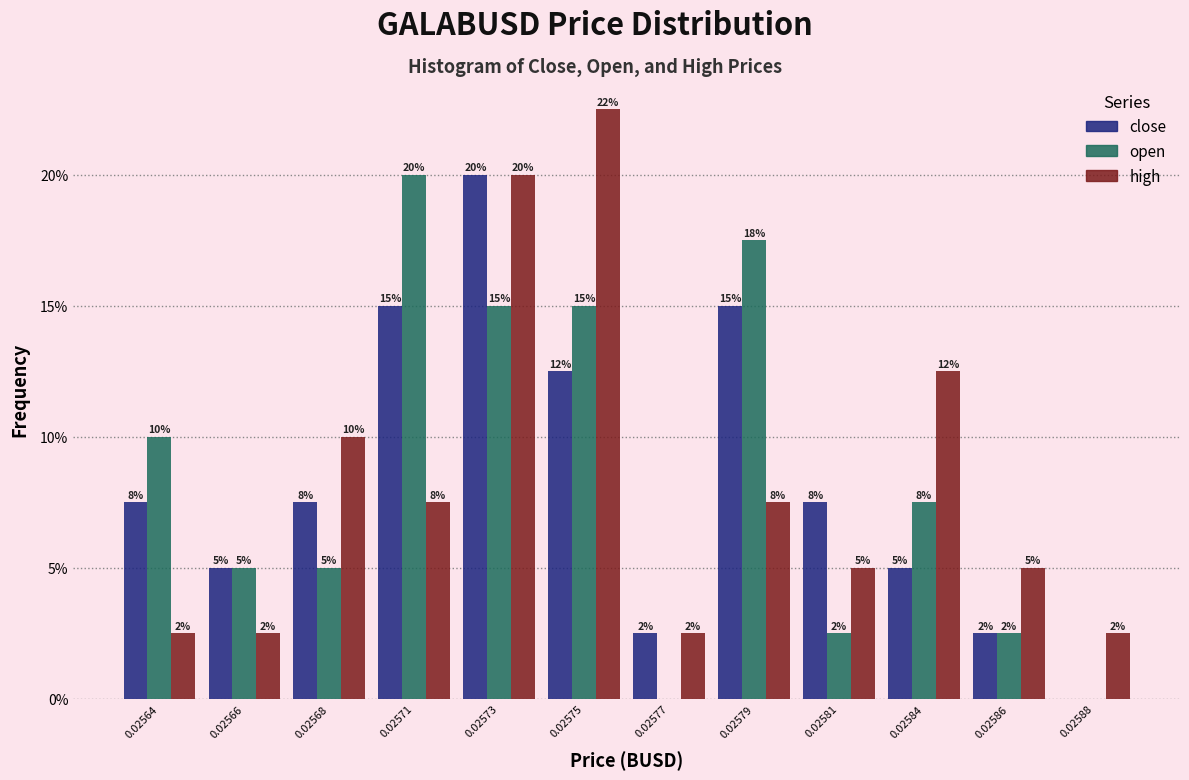

How many groups of bars are there?

12